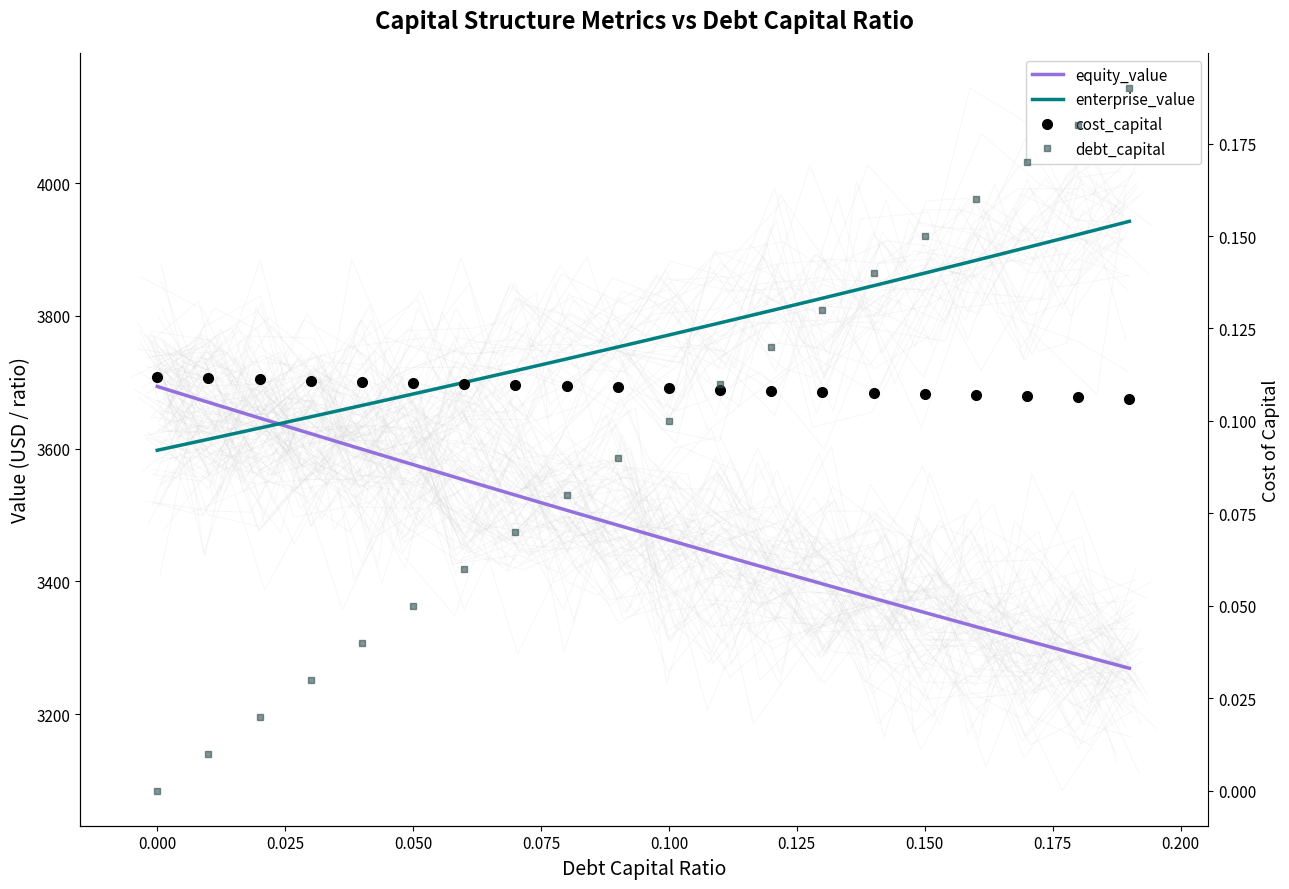

Reading left to right, extract all data points from this chart.

equity_value: 3693.7	3669.9	3646.2	3622.6	3599.2	3576.0	3553.0	3530.1	3507.3	3484.8	3462.4	3440.2	3418.2	3396.3	3374.7	3353.2	3331.9	3310.8	3289.9	3269.2
enterprise_value: 3597.6	3614.3	3631.0	3648.0	3665.1	3682.4	3699.8	3717.4	3735.2	3753.1	3771.2	3789.5	3808.0	3826.7	3845.5	3864.5	3883.7	3903.1	3922.7	3942.5
cost_capital: 0.1	0.1	0.1	0.1	0.1	0.1	0.1	0.1	0.1	0.1	0.1	0.1	0.1	0.1	0.1	0.1	0.1	0.1	0.1	0.1
debt_capital: 0.0	0.0	0.0	0.0	0.0	0.1	0.1	0.1	0.1	0.1	0.1	0.1	0.1	0.1	0.1	0.1	0.2	0.2	0.2	0.2